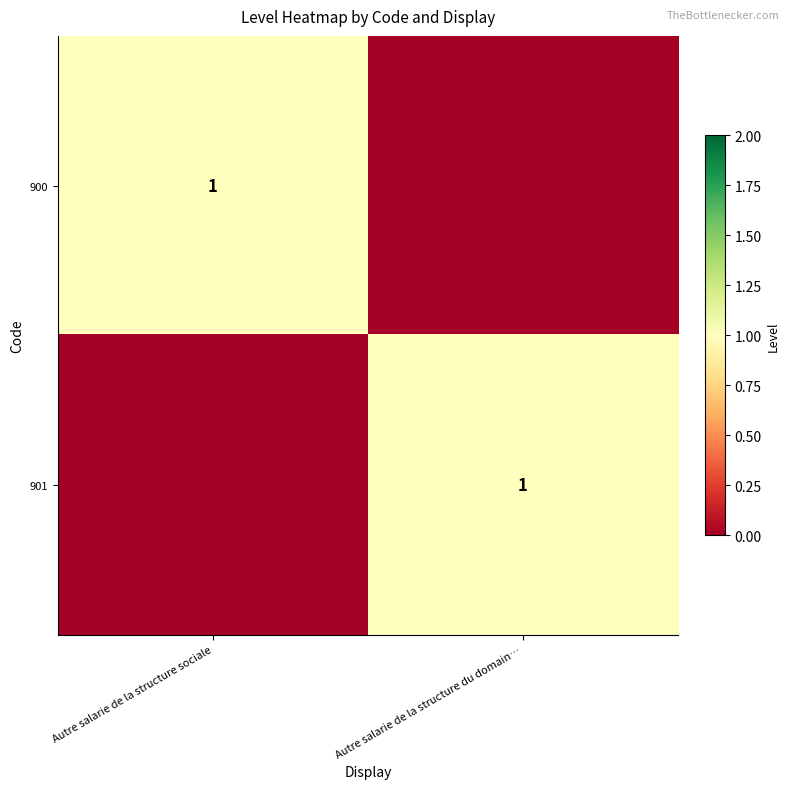

Is it true that 901 equals 1 at Autre salarie de la structure du domain…?

True